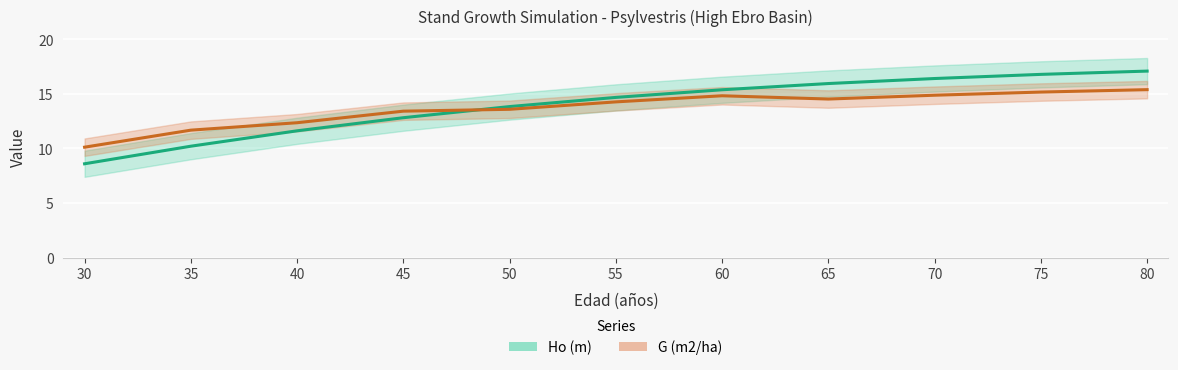

How many data points in G (m2/ha) are less than 14?

5